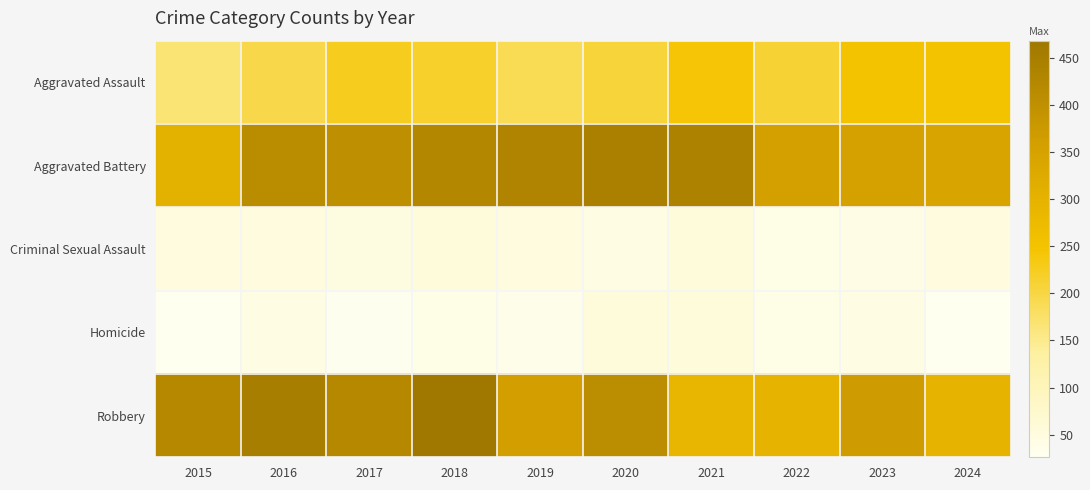

Rank the series at 2017 from highest to lowest value.

Robbery, Aggravated Battery, Aggravated Assault, Criminal Sexual Assault, Homicide